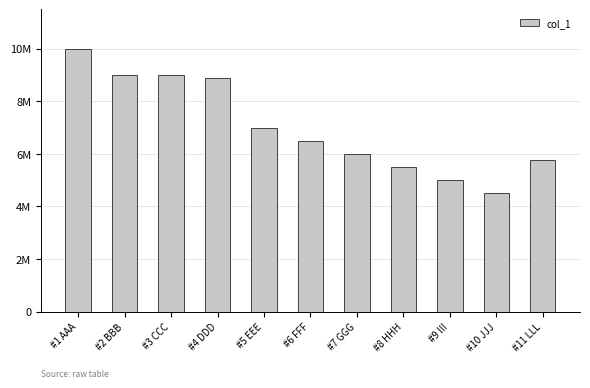

What is the label of the 7th bar from the left?

#7 GGG